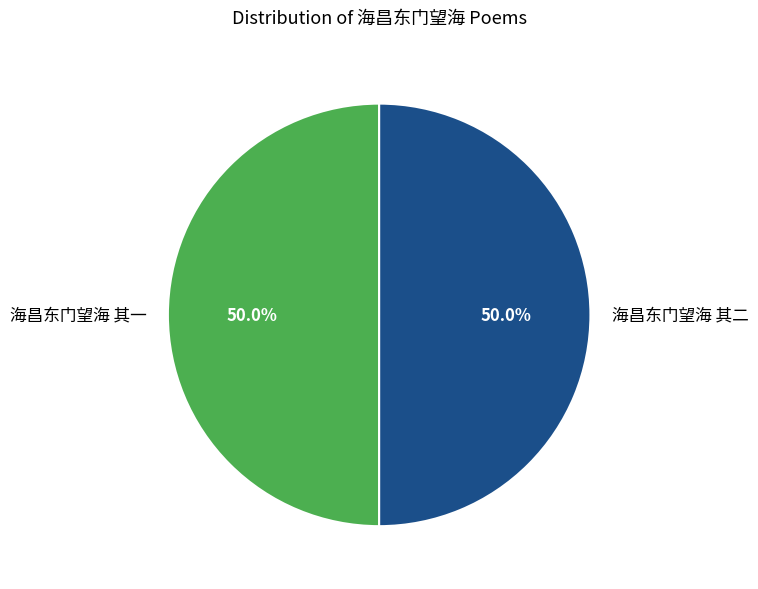

What percentage do 海昌东门望海 其二 and 海昌东门望海 其一 together represent?

100.0%